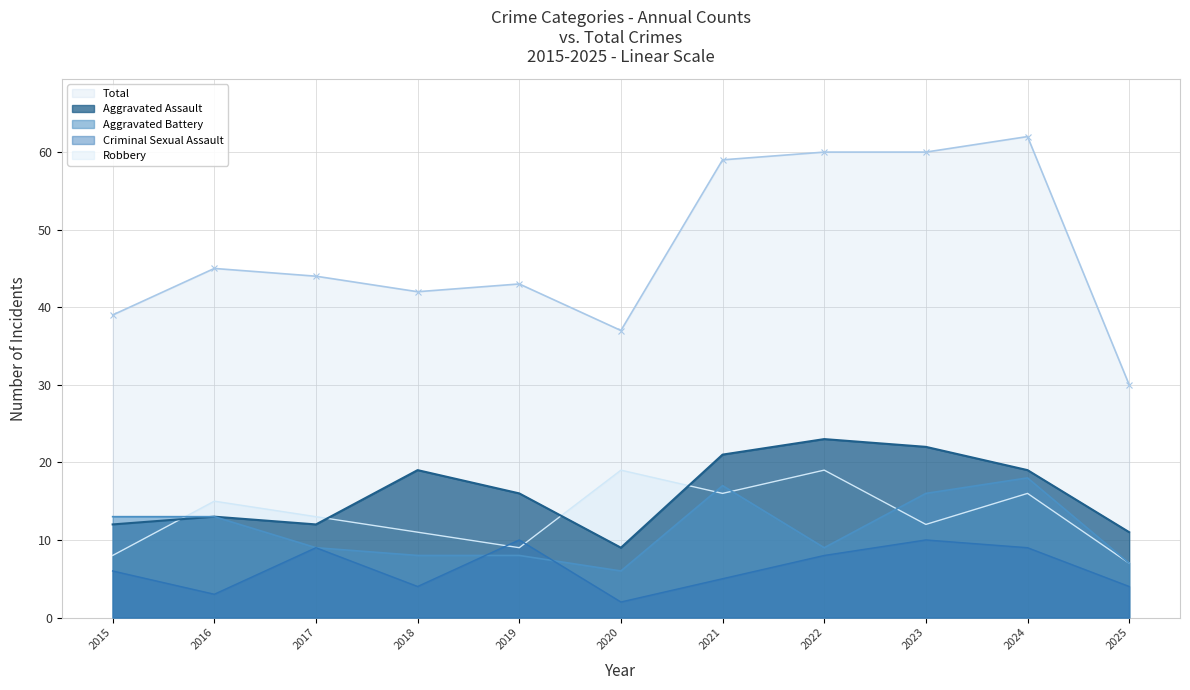

How many intersections are there between Aggravated Battery and Robbery?

4